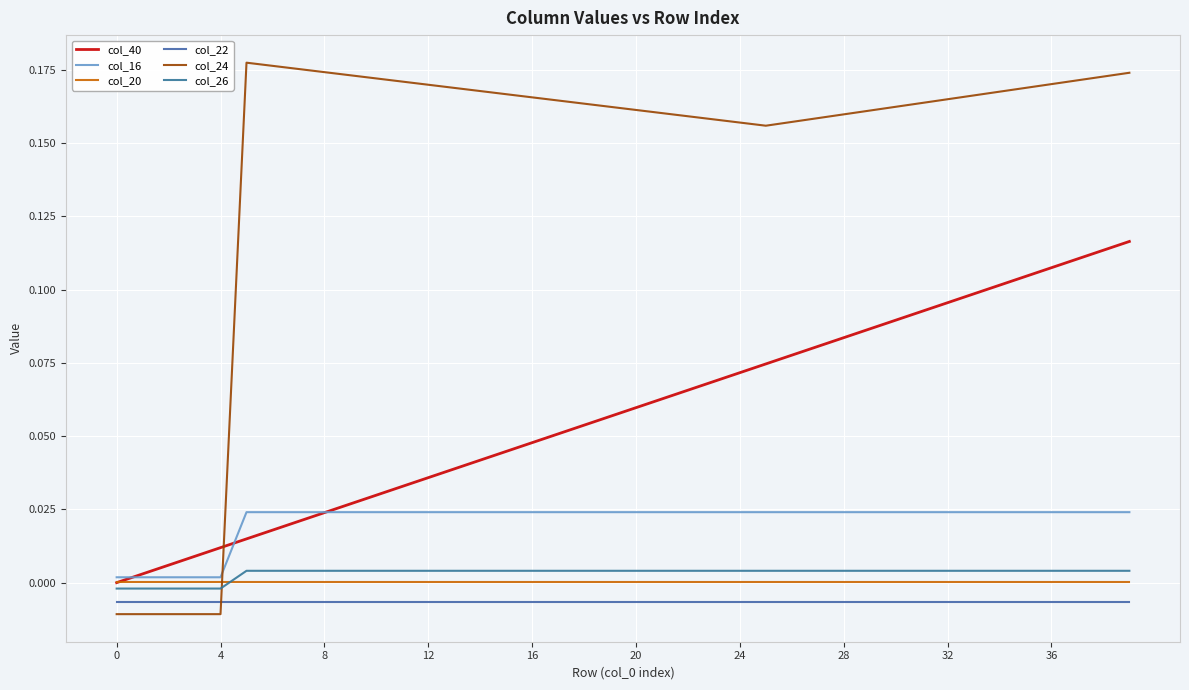

Does the chart display data point markers on the line(s)?

No